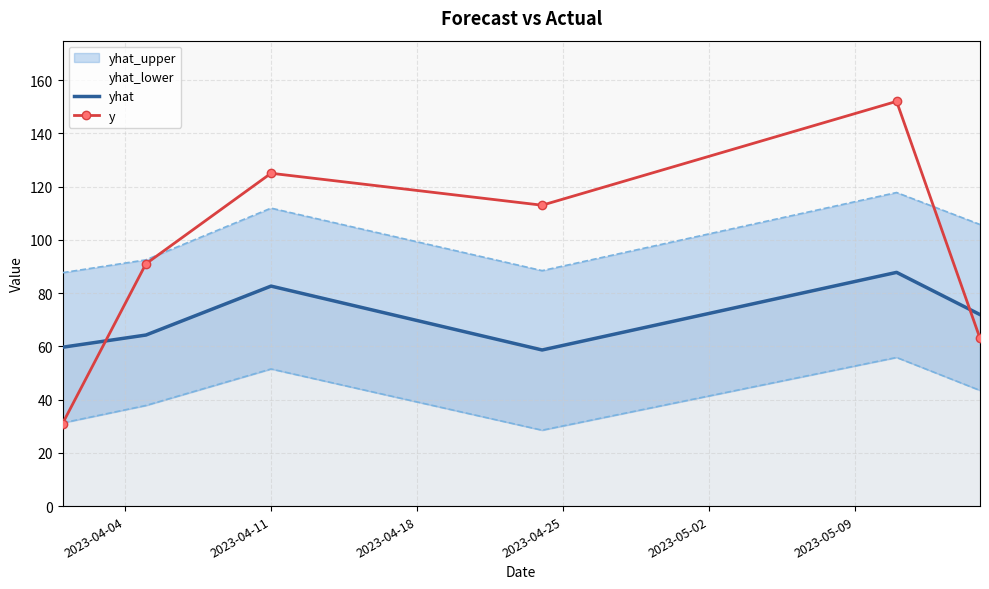

What is the average value of the y series?

95.8